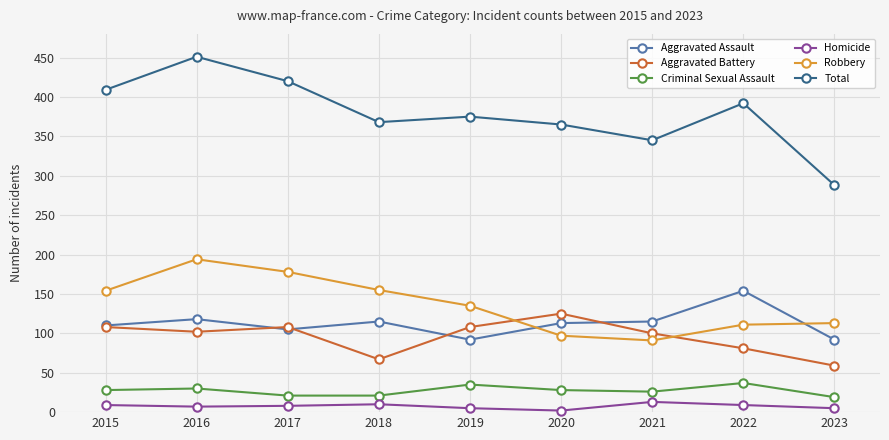

At which category does the chart reach its peak across all series?

2016